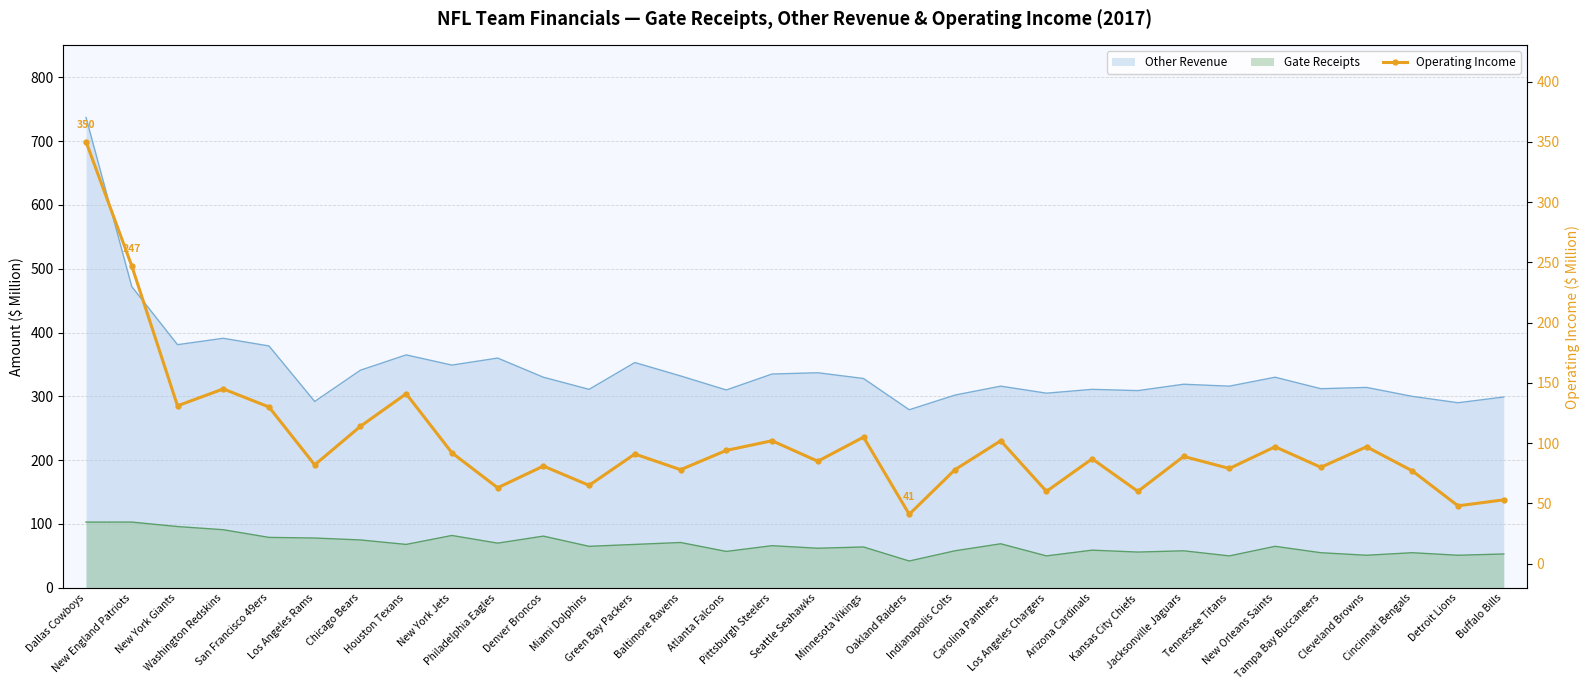

What is the difference between the values at Kansas City Chiefs and Seattle Seahawks?

25